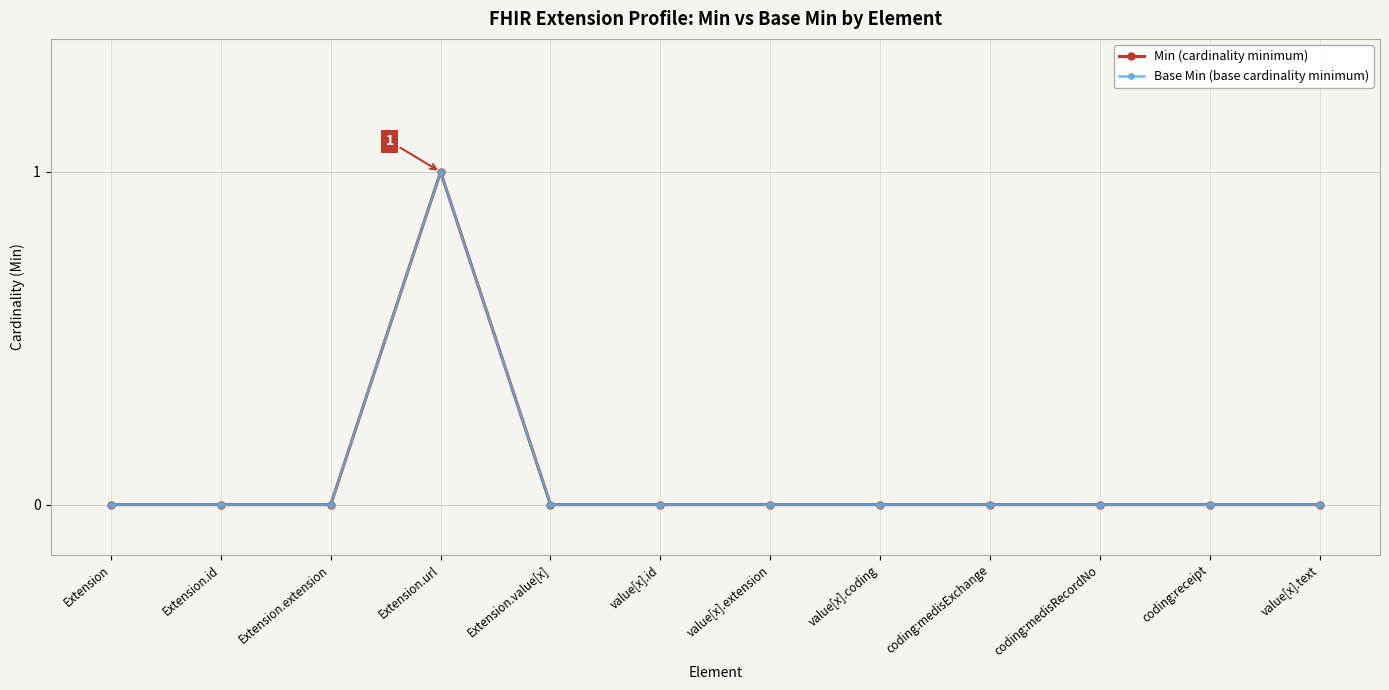

Reading left to right, list all the values displayed in this chart.

Min: 0	0	0	1	0	0	0	0	0	0	0	0
Base Min: 0	0	0	1	0	0	0	0	0	0	0	0